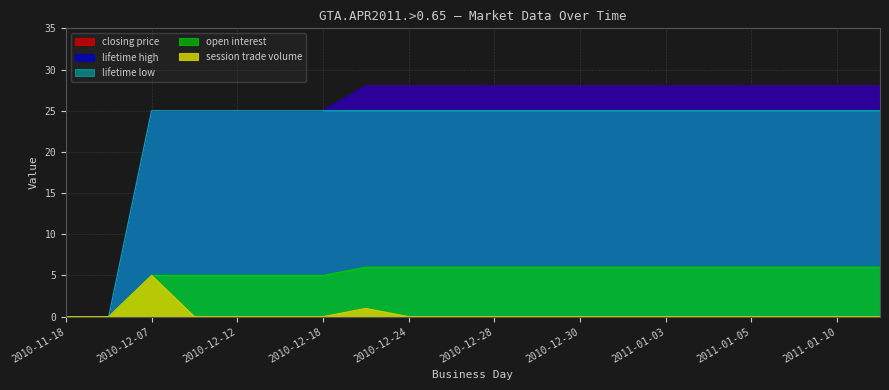

Reading left to right, what are all the values shown in this chart?

closing price: 2010-11-18=0	2010-11-22=0	2010-12-07=25	2010-12-08=25	2010-12-12=25	2010-12-15=25	2010-12-18=25	2010-12-23=28	2010-12-24=28	2010-12-27=28	2010-12-28=28	2010-12-29=28	2010-12-30=28	2010-12-31=28	2011-01-03=28	2011-01-04=28	2011-01-05=28	2011-01-06=28	2011-01-10=28	2011-01-14=28
open interest: 2010-11-18=0	2010-11-22=0	2010-12-07=5	2010-12-08=5	2010-12-12=5	2010-12-15=5	2010-12-18=5	2010-12-23=6	2010-12-24=6	2010-12-27=6	2010-12-28=6	2010-12-29=6	2010-12-30=6	2010-12-31=6	2011-01-03=6	2011-01-04=6	2011-01-05=6	2011-01-06=6	2011-01-10=6	2011-01-14=6
session trade volume: 2010-11-18=0	2010-11-22=0	2010-12-07=5	2010-12-08=0	2010-12-12=0	2010-12-15=0	2010-12-18=0	2010-12-23=1	2010-12-24=0	2010-12-27=0	2010-12-28=0	2010-12-29=0	2010-12-30=0	2010-12-31=0	2011-01-03=0	2011-01-04=0	2011-01-05=0	2011-01-06=0	2011-01-10=0	2011-01-14=0
lifetime high: 2010-11-18=0	2010-11-22=0	2010-12-07=25	2010-12-08=25	2010-12-12=25	2010-12-15=25	2010-12-18=25	2010-12-23=28	2010-12-24=28	2010-12-27=28	2010-12-28=28	2010-12-29=28	2010-12-30=28	2010-12-31=28	2011-01-03=28	2011-01-04=28	2011-01-05=28	2011-01-06=28	2011-01-10=28	2011-01-14=28
lifetime low: 2010-11-18=0	2010-11-22=0	2010-12-07=25	2010-12-08=25	2010-12-12=25	2010-12-15=25	2010-12-18=25	2010-12-23=25	2010-12-24=25	2010-12-27=25	2010-12-28=25	2010-12-29=25	2010-12-30=25	2010-12-31=25	2011-01-03=25	2011-01-04=25	2011-01-05=25	2011-01-06=25	2011-01-10=25	2011-01-14=25